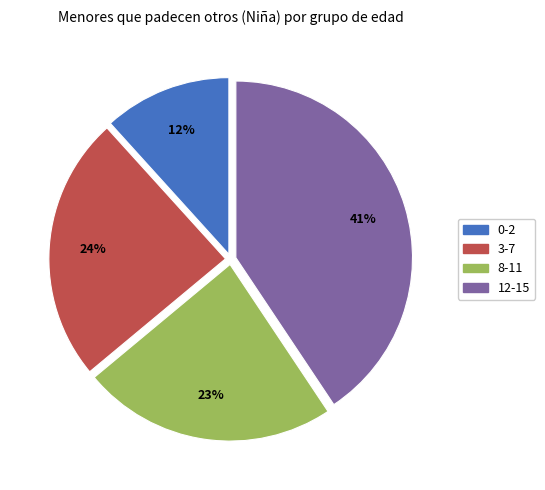

The 0-2 slice represents 24% of the pie. True or false?

False